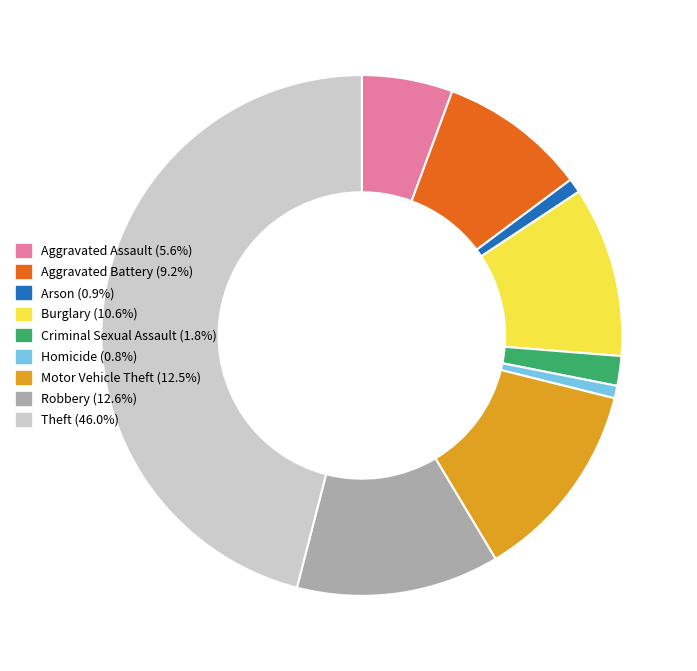

Which category has the biggest portion of the pie?

Theft